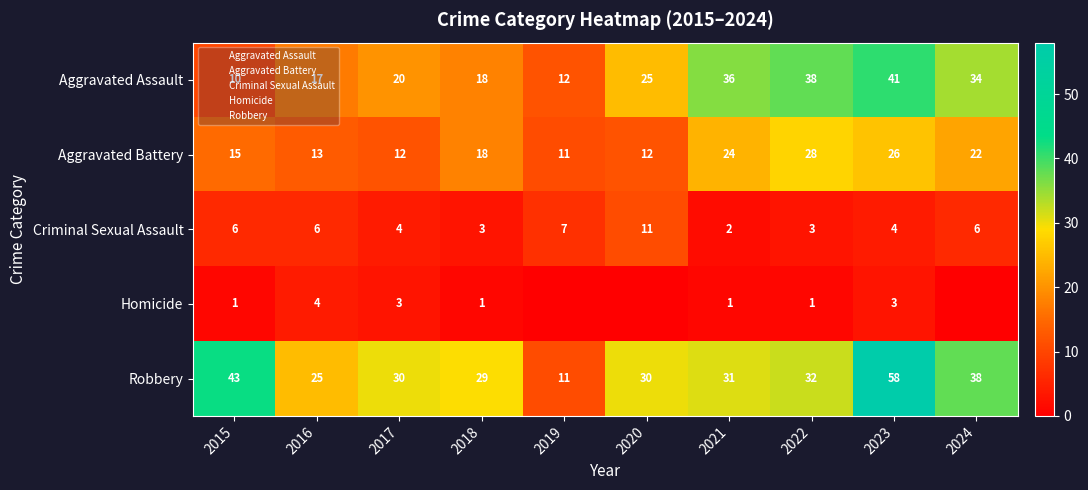

At which label is Criminal Sexual Assault closest to 6?

2015